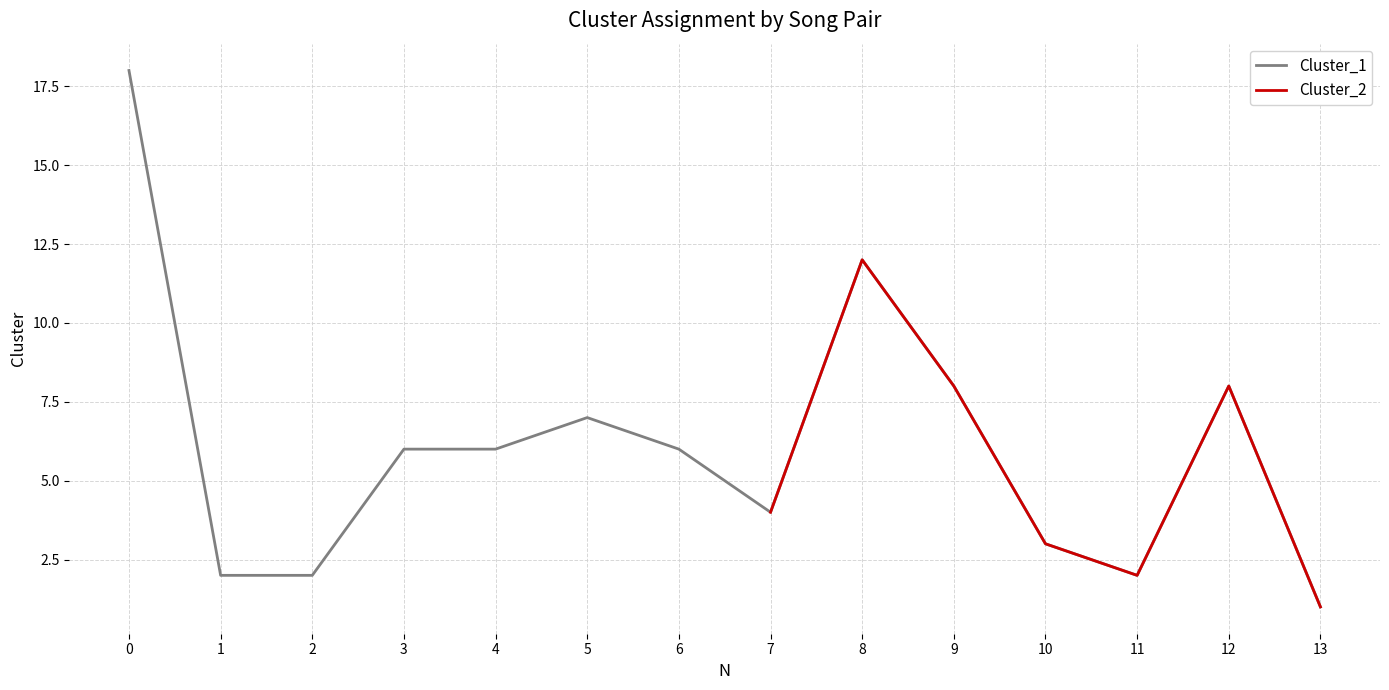

Is it true that the value at 3 is 6?

True